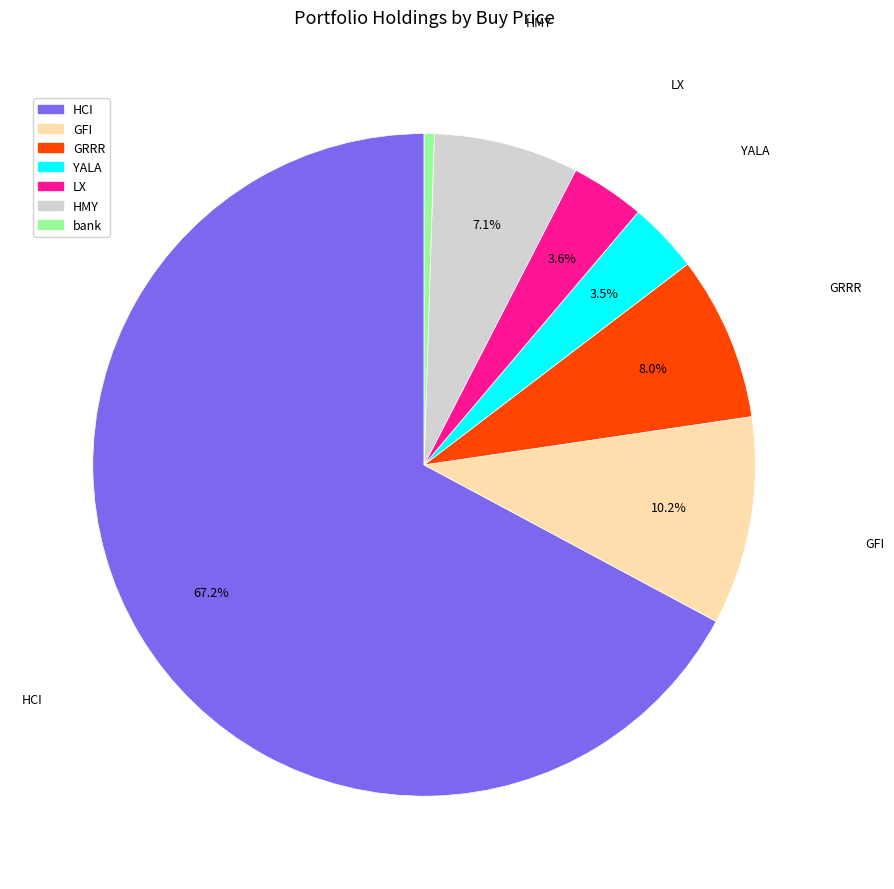

Is YALA the majority of the pie?

No